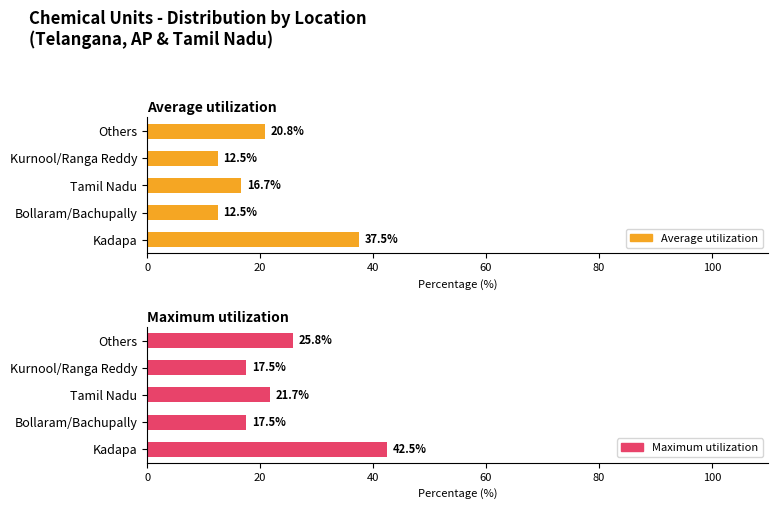

Rank the series by their maximum value, from highest to lowest.

Maximum utilization, Average utilization